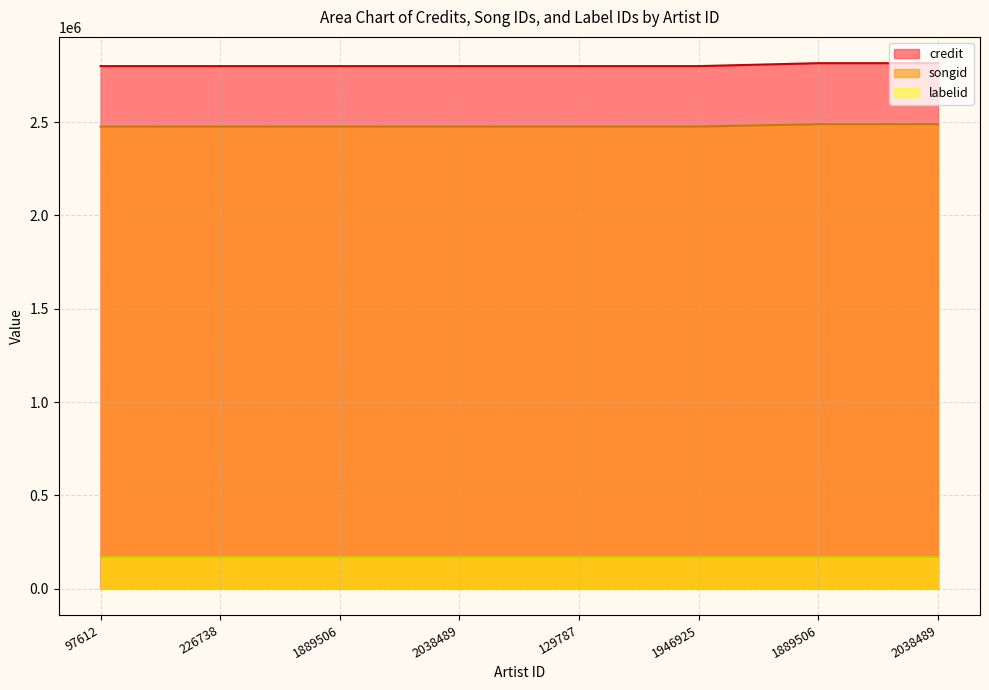

Does the chart have visible grid lines?

Yes